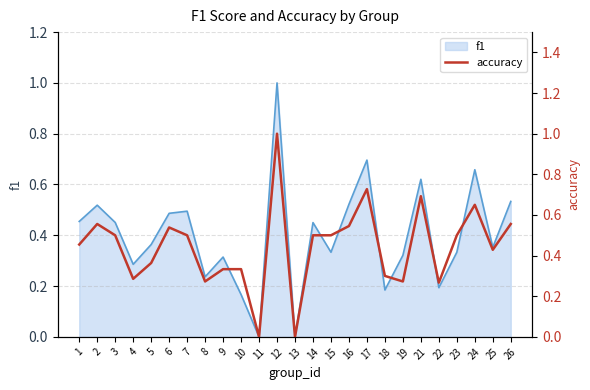

The value at 9 is 0.3. True or false?

True